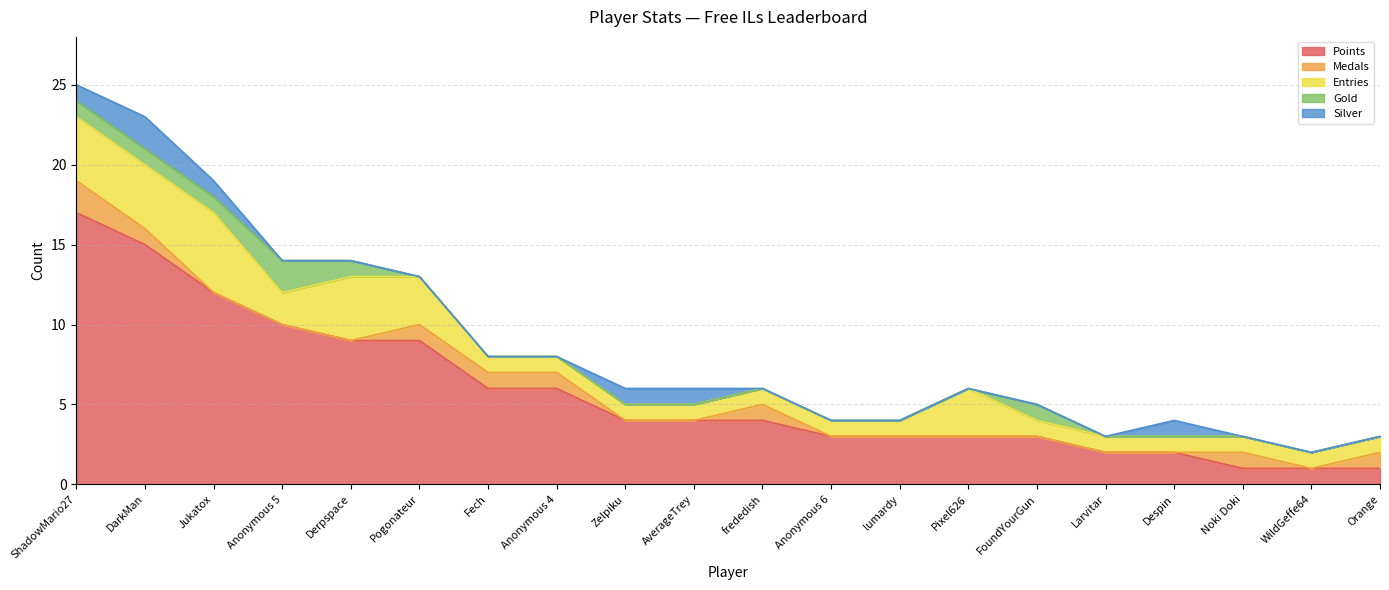

Which category has the highest value in the Entries series?

Jukatox